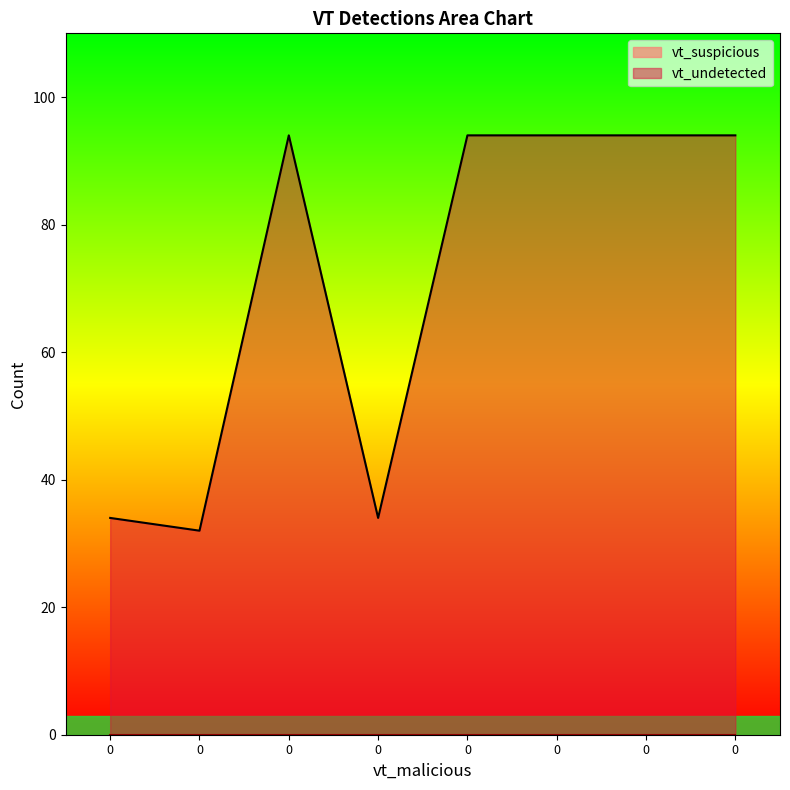

Reading left to right, transcribe all the data shown in this chart.

34	32	94	34	94	94	94	94